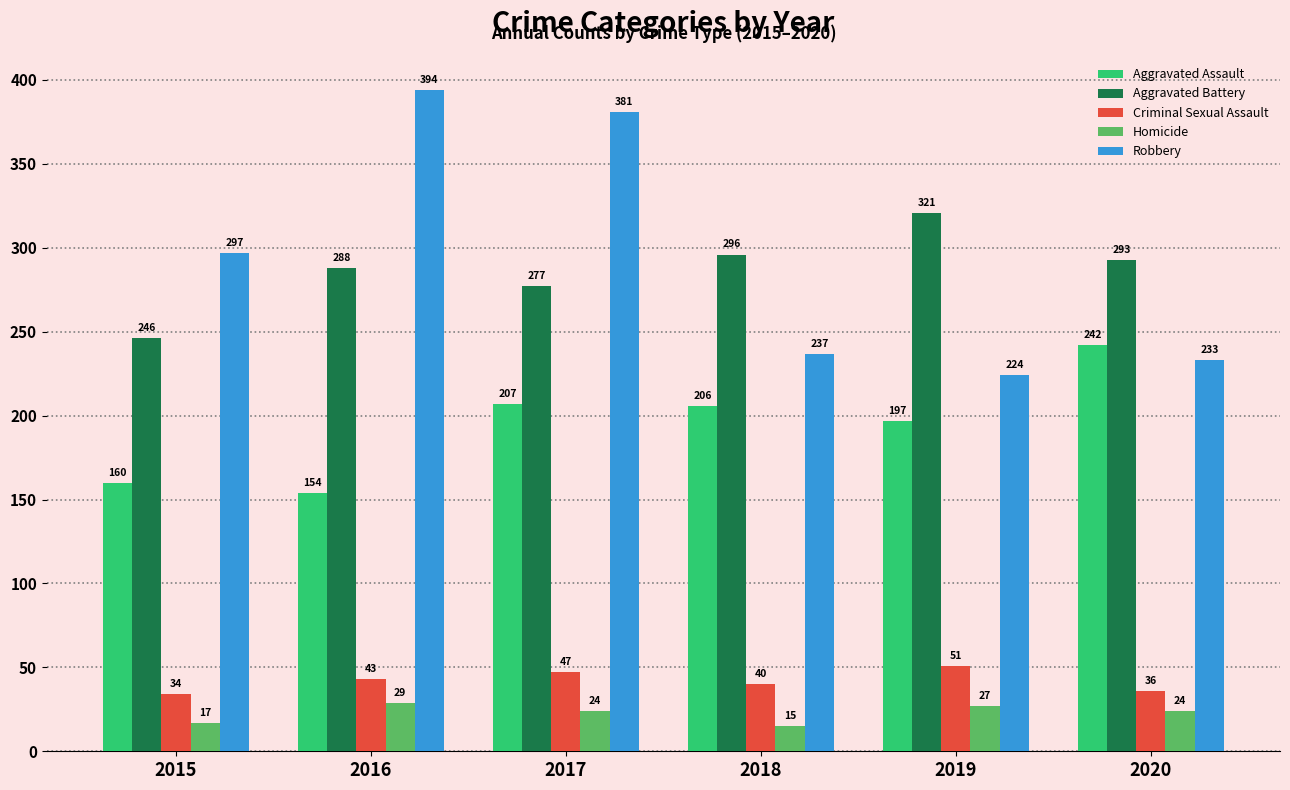

What is the value of the Robbery bar at the 2nd from the left?

394